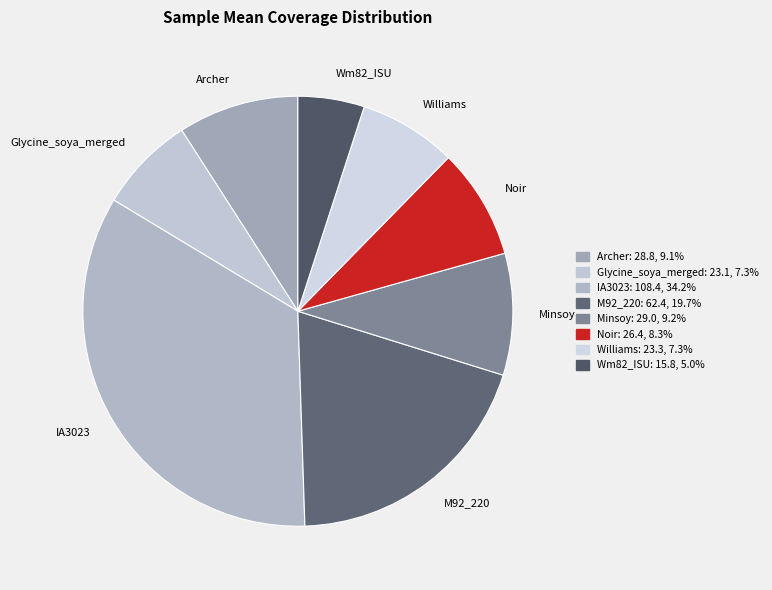

What is the ratio of the value at Minsoy to the value at Archer?

1.0